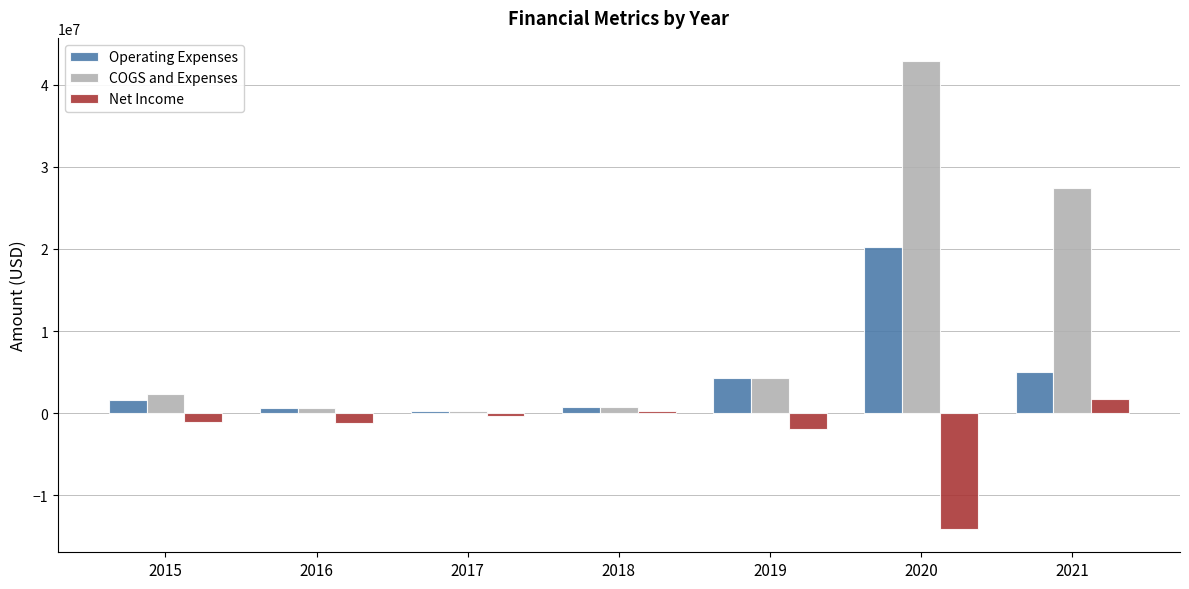

Which series has the largest range (max minus min)?

COGS and Expenses